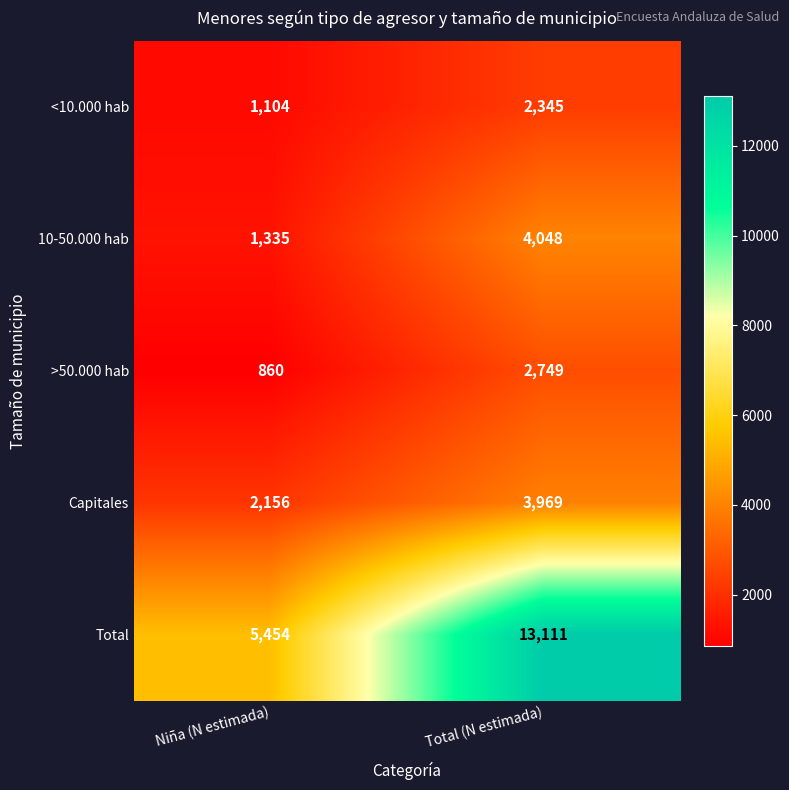

At which label is 10-50.000 hab closest to 2691?

Niña (N estimada)